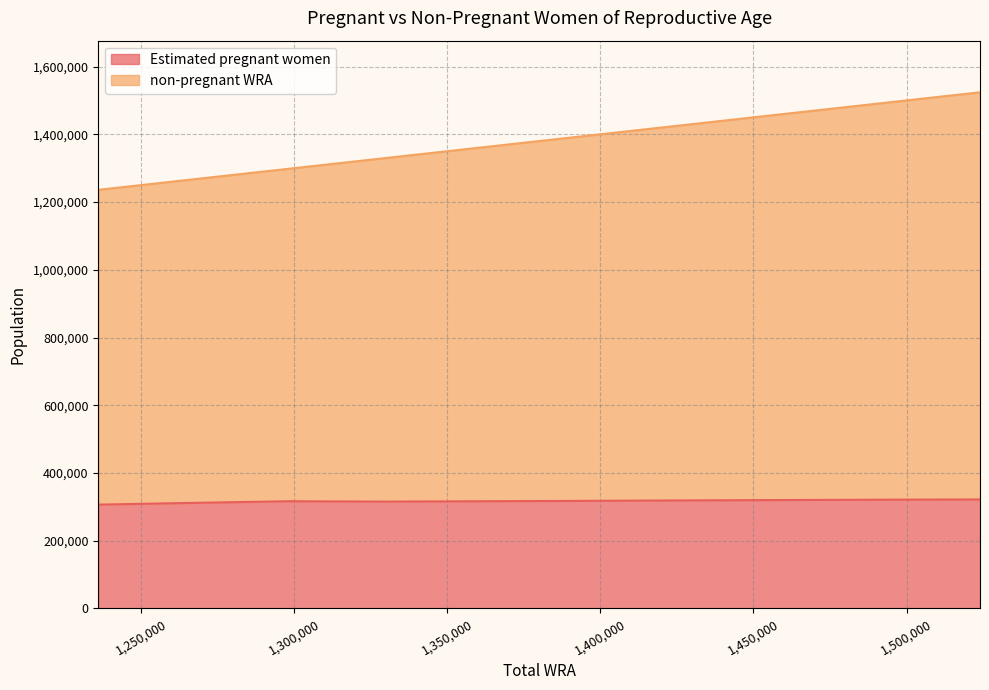

How many series are shown in this chart?

2